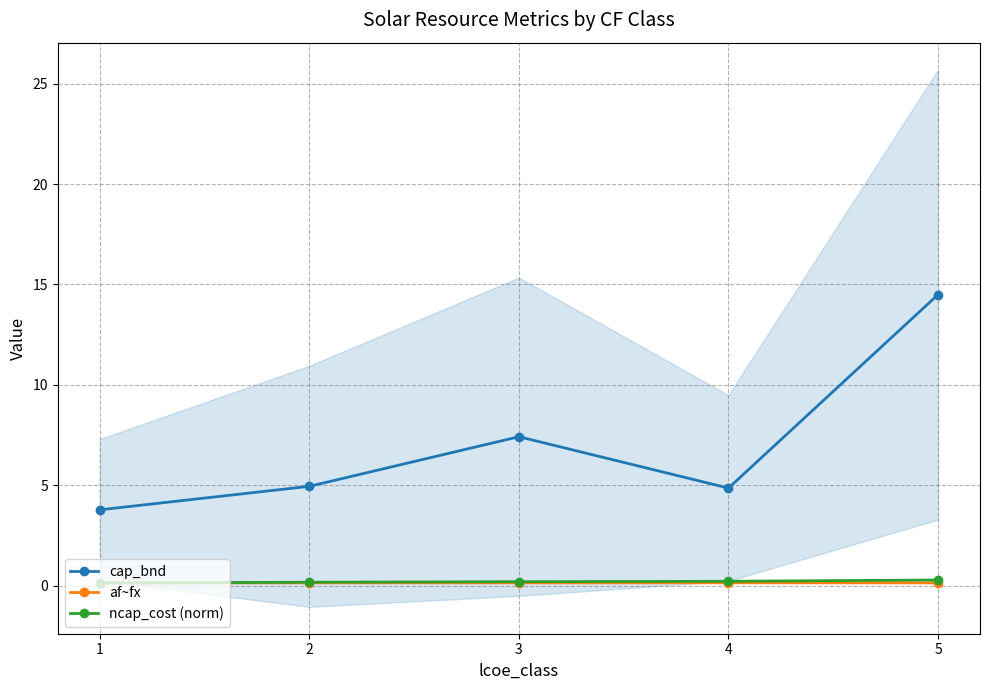

Reading right to left, transcribe all the data shown in this chart.

cap_bnd: 5=14.5	4=4.9	3=7.4	2=5.0	1=3.8
af~fx: 5=0.1	4=0.2	3=0.2	2=0.1	1=0.1
ncap_cost (norm): 5=0.3	4=0.2	3=0.2	2=0.2	1=0.1